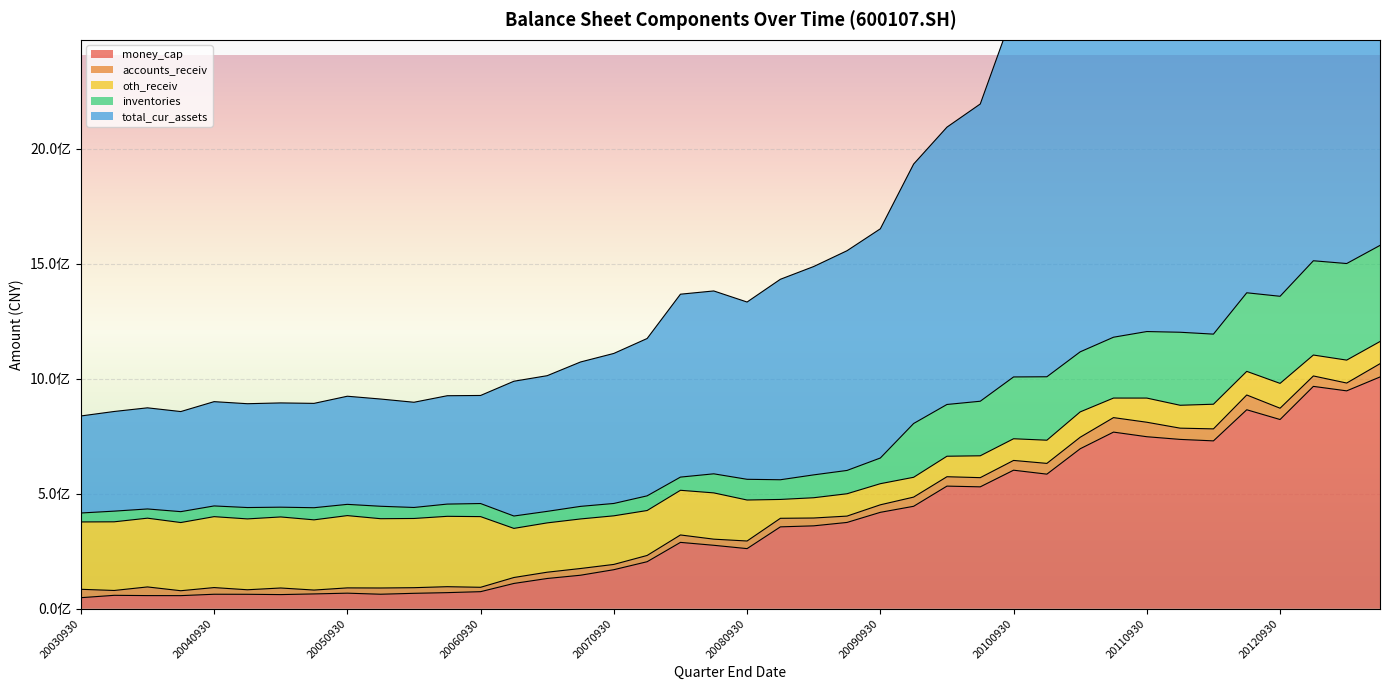

What is the value of the money_cap point at the 26th from the left?

445238366.7